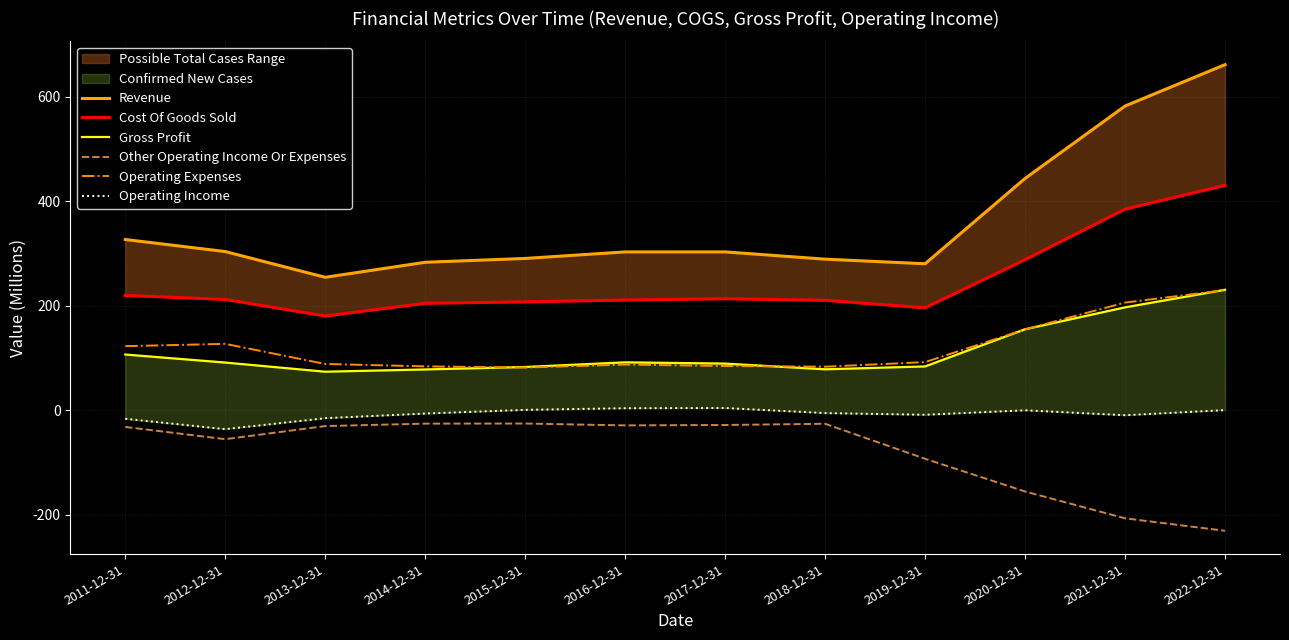

How many lines are shown in the chart?

6